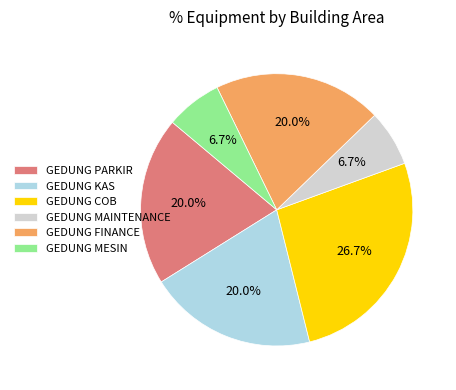

How much of the chart is everything except GEDUNG MESIN?

93.3%